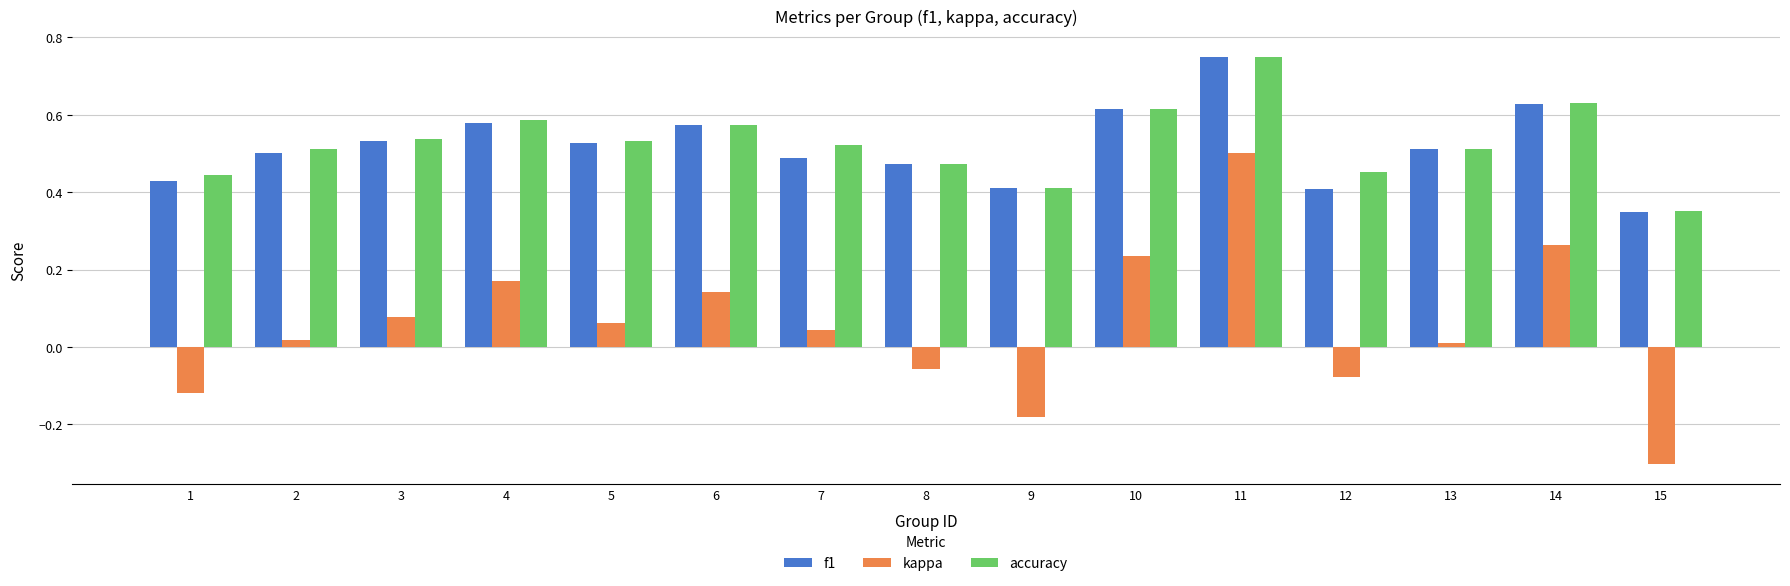

Which series has the widest spread of values?

kappa